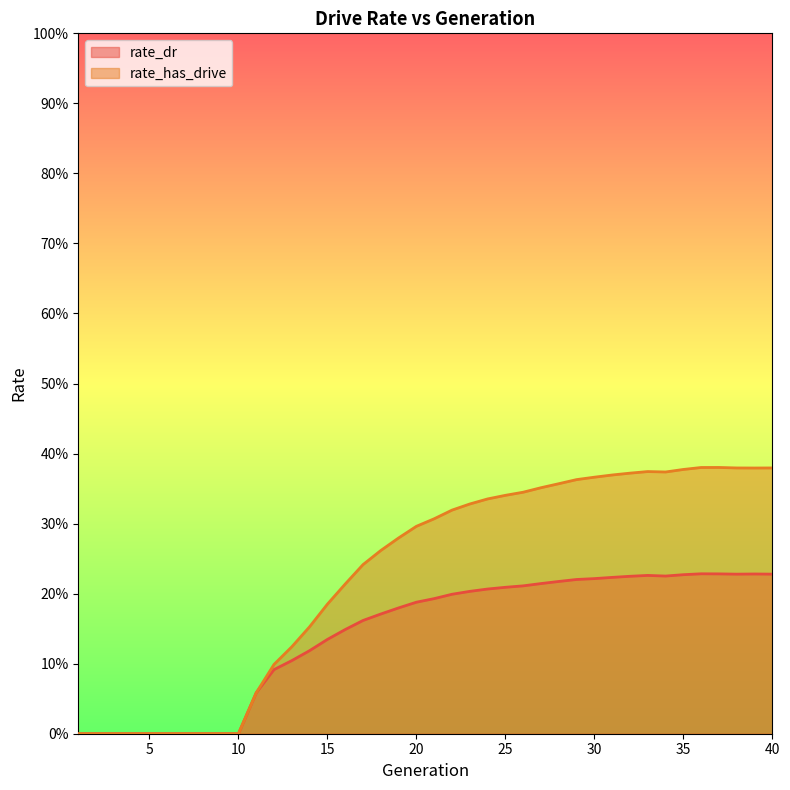

In rate_has_drive, how many points are lower than both neighbors (excluding endpoints)?

2